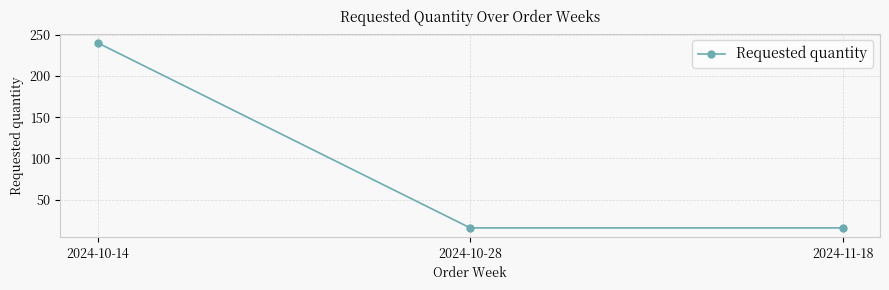

Does the chart have visible grid lines?

Yes